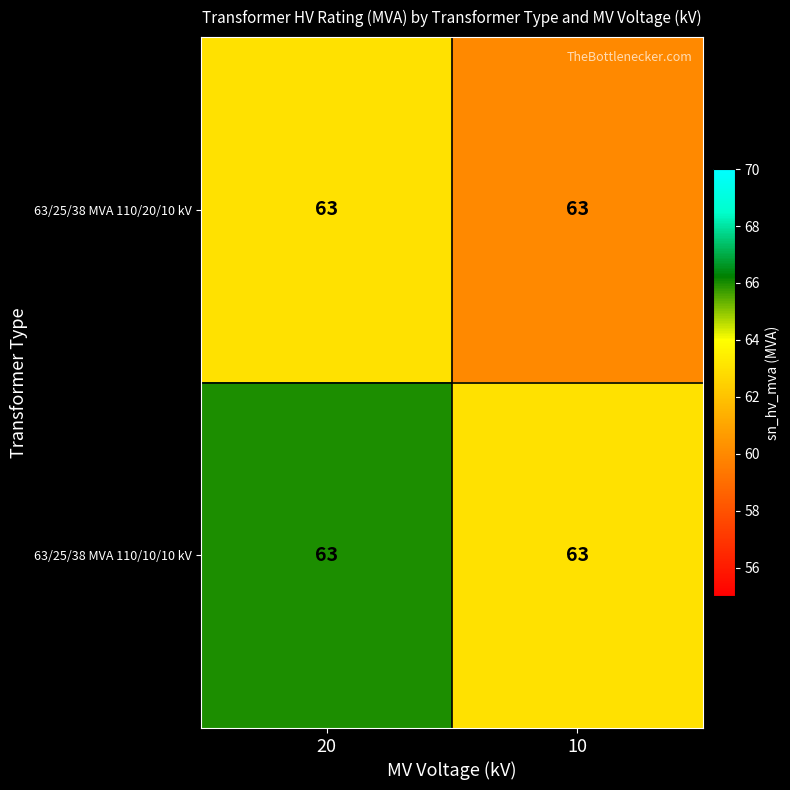

Reading left to right, list all the values displayed in this chart.

63/25/38 MVA 110/20/10 kV: 20=63	10=63
63/25/38 MVA 110/10/10 kV: 20=63	10=63